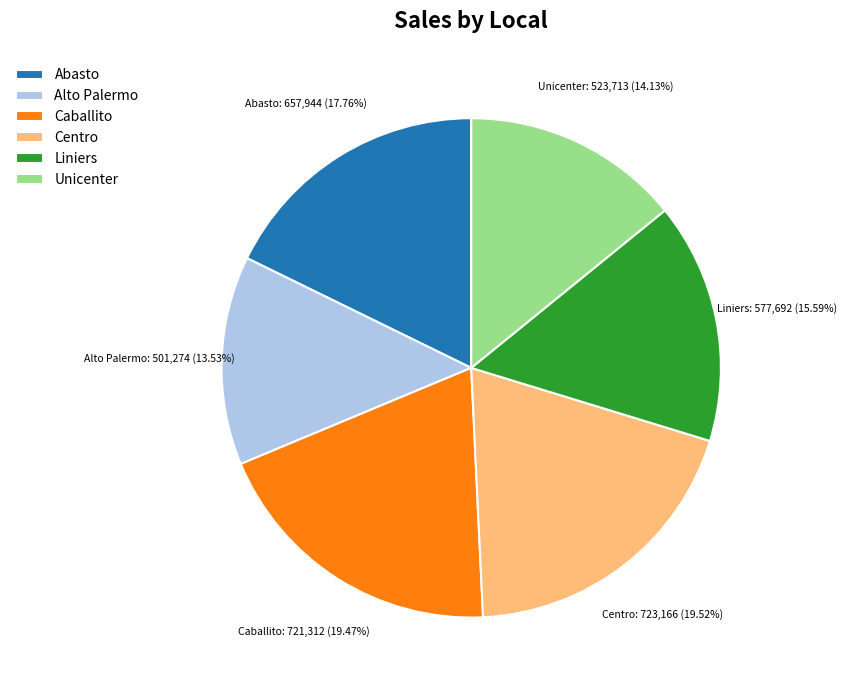

Which slice is the smallest?

Alto Palermo